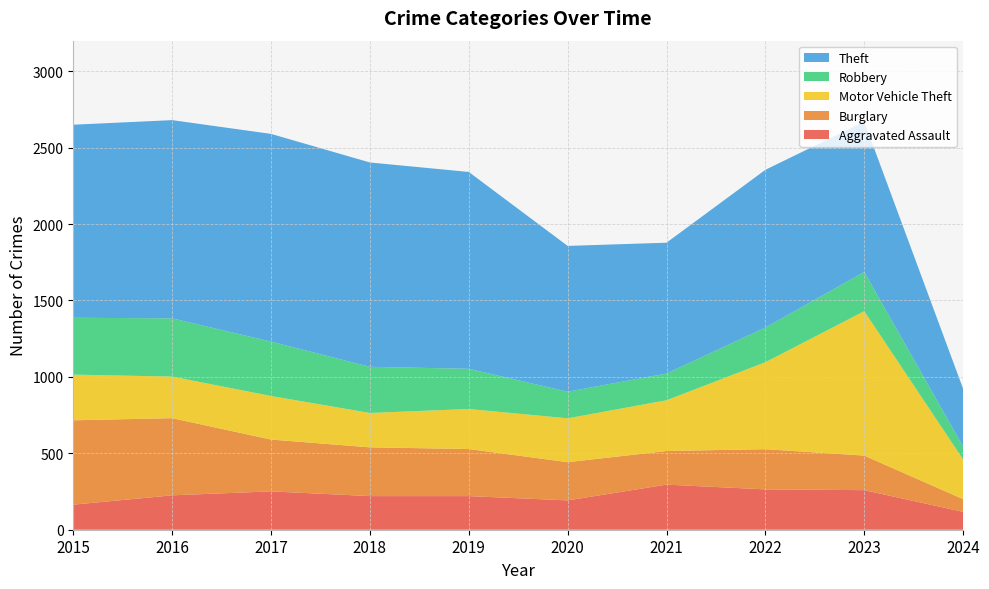

Reading left to right, what are all the values shown in this chart?

Aggravated Assault: 164	225	251	220	220	192	295	264	259	117
Burglary: 552	505	339	319	308	250	220	263	226	83
Motor Vehicle Theft: 299	272	285	225	262	287	332	569	945	260
Robbery: 372	381	356	302	263	174	175	227	257	84
Theft: 1263	1297	1359	1337	1288	954	856	1032	983	378